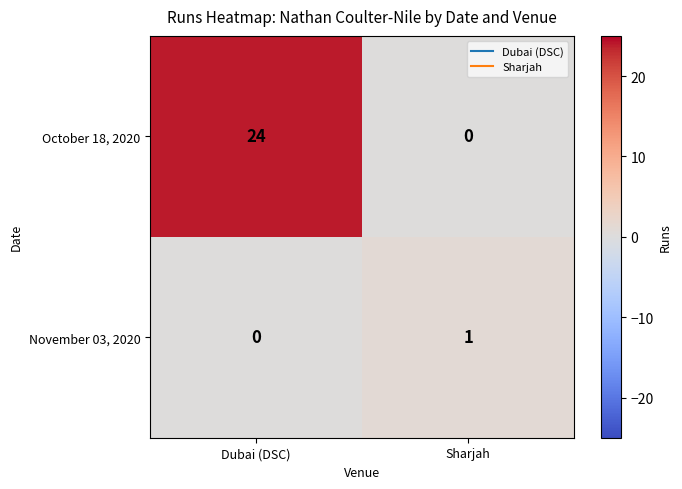

At which label is November 03, 2020 closest to 0?

Dubai (DSC)